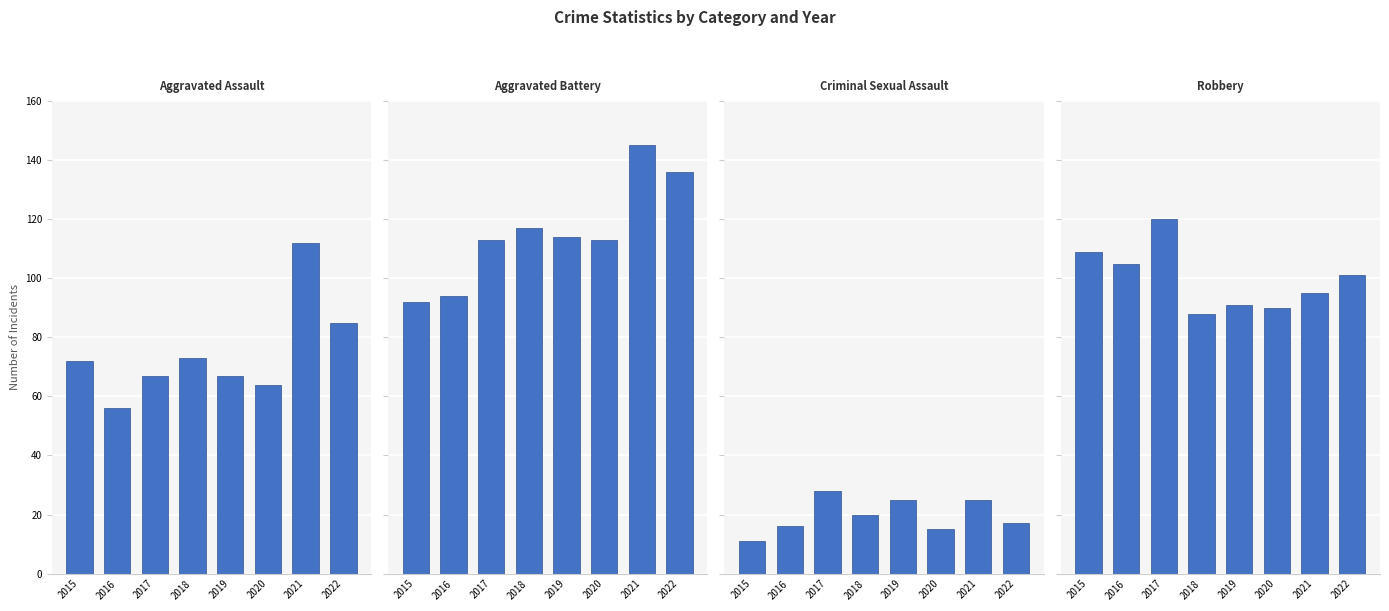

What is the average value of the Aggravated Assault series?

74